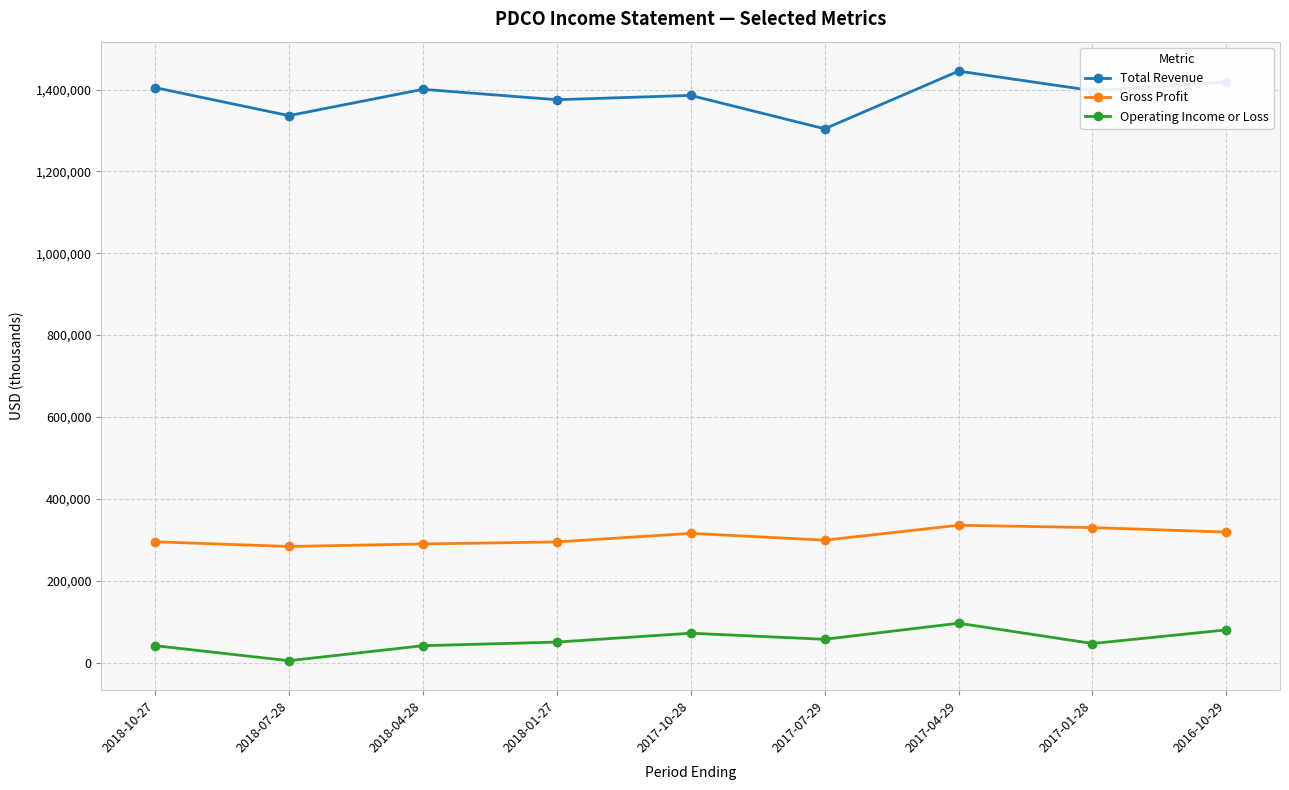

Which series has the largest range (max minus min)?

Total Revenue